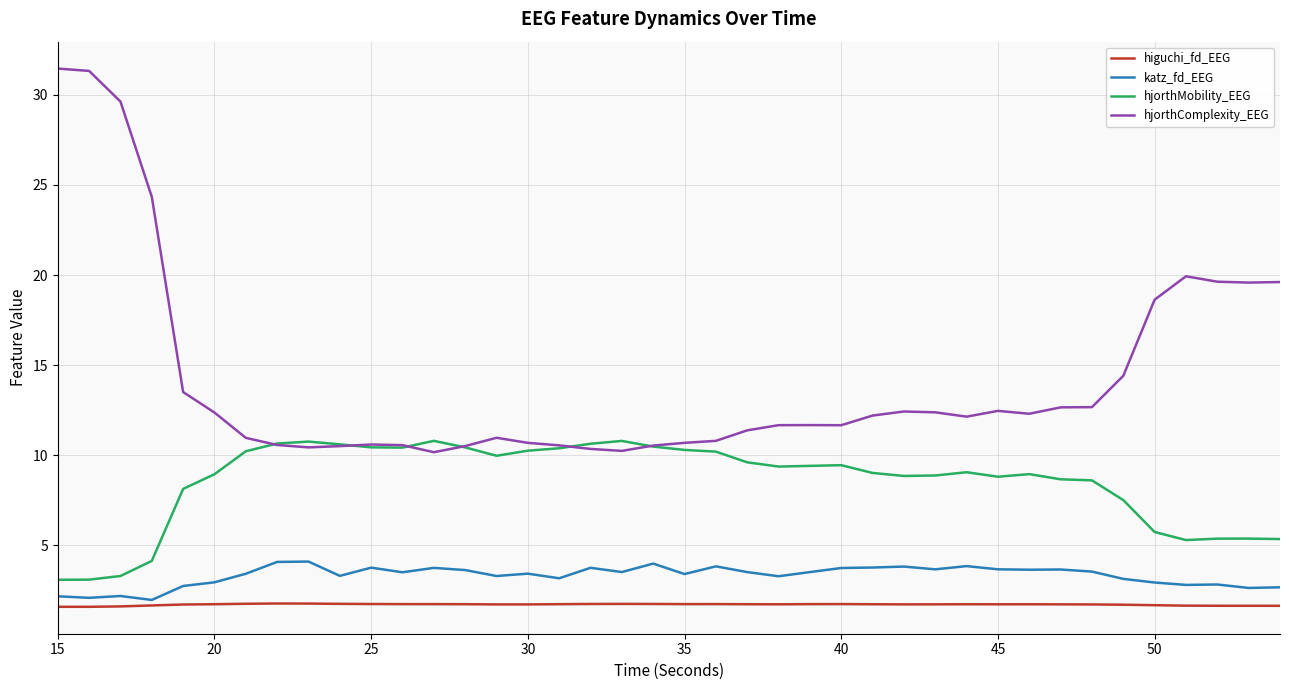

True or false: hjorthComplexity_EEG and katz_fd_EEG intersect in this chart.

False